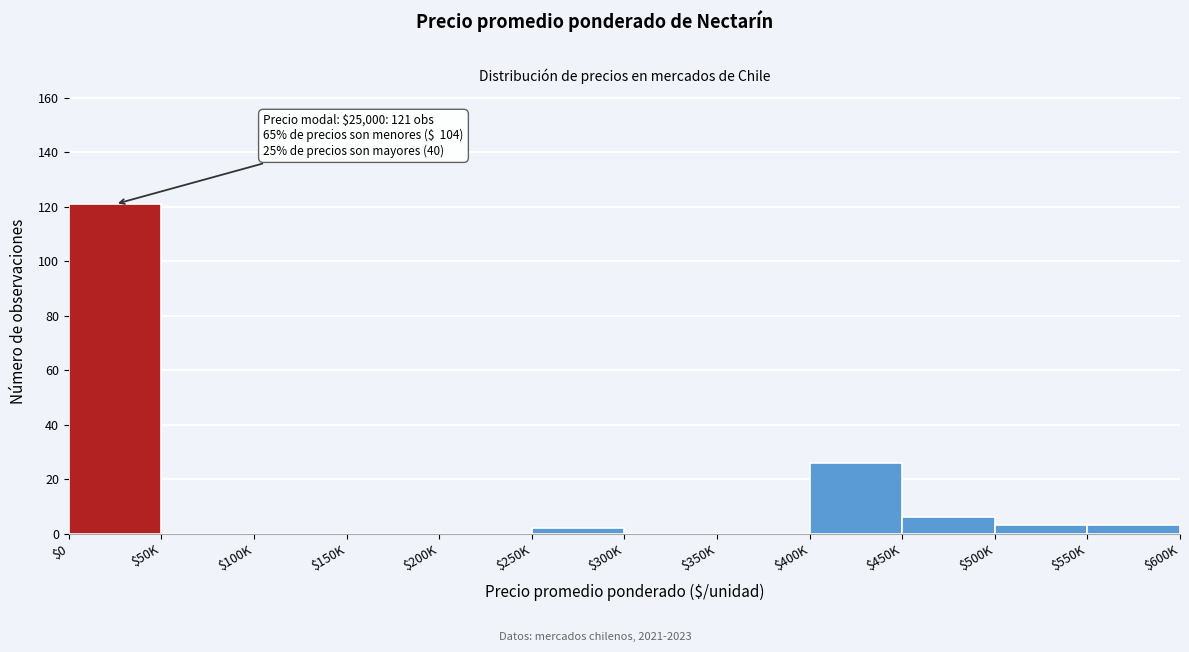

What is the sum of all values?

161